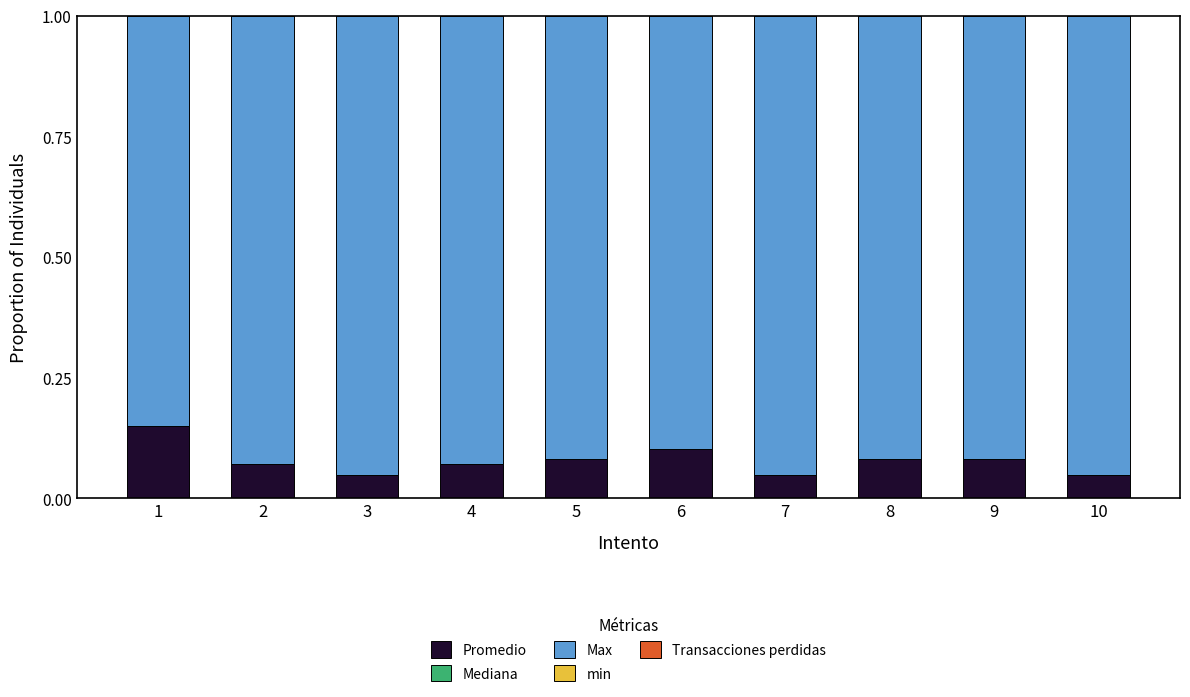

Is it true that Promedio equals 0.0 at 9?

False